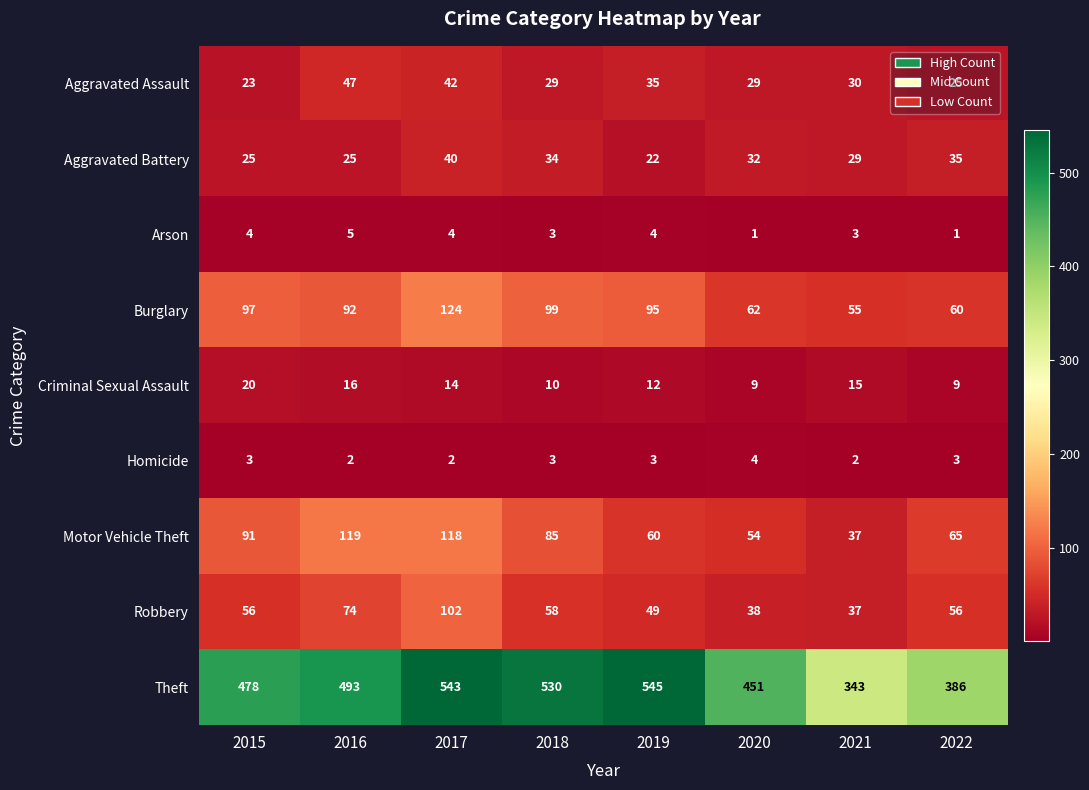

What is the maximum value for Theft?

545